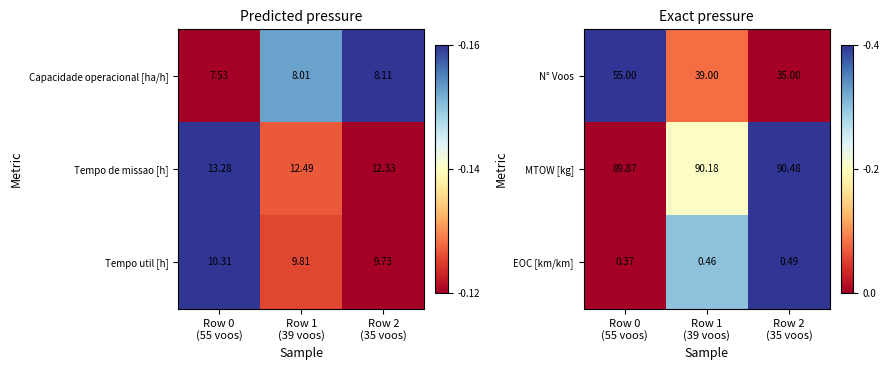

List the labels in order of EOC [km/km] value, smallest first.

Row 0 (55 voos), Row 1 (39 voos), Row 2 (35 voos)